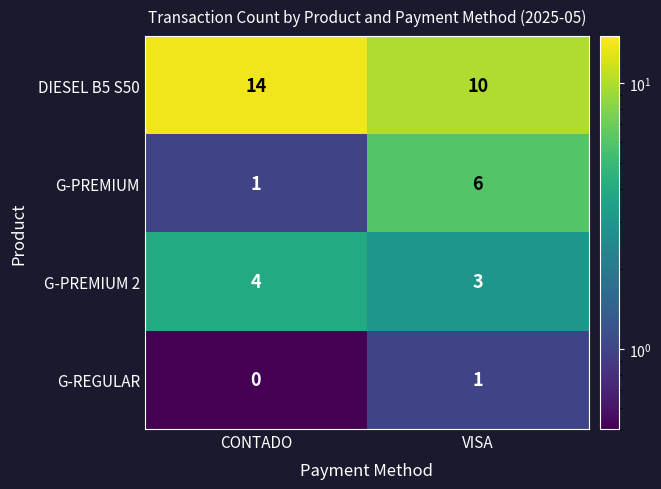

What is the spread (max minus min) of values at CONTADO?

14